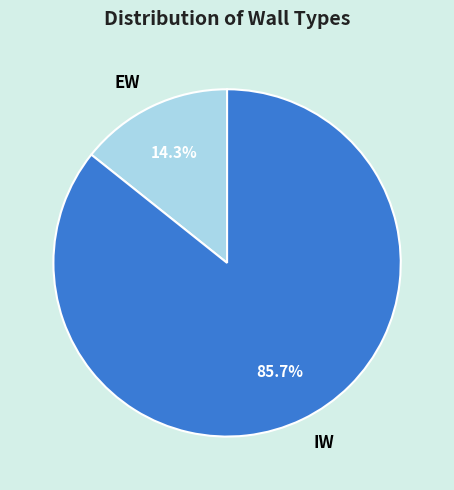

Is it true that EW is 14% of the pie?

True